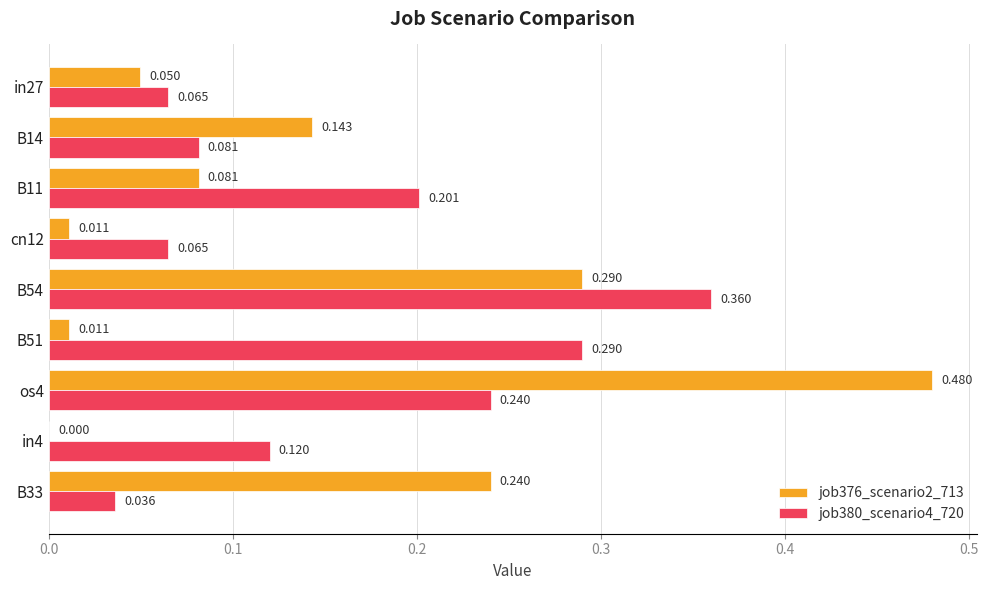

Is the value of job380_scenario4_720 at B51 greater than the value of job376_scenario2_713 at B51?

Yes